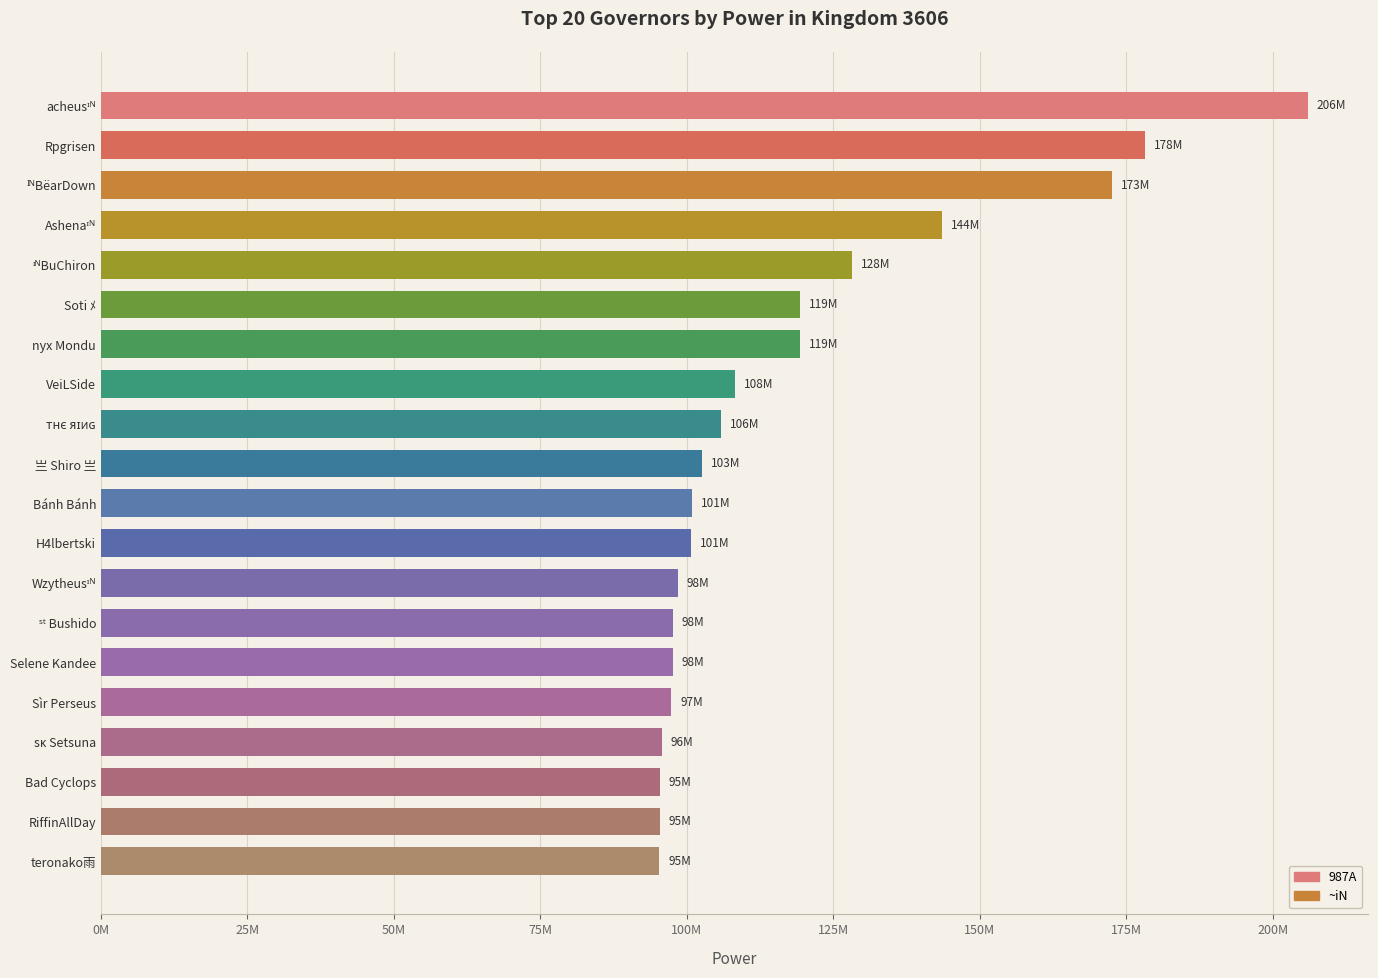

What is the difference between the maximum and minimum values?

110682106